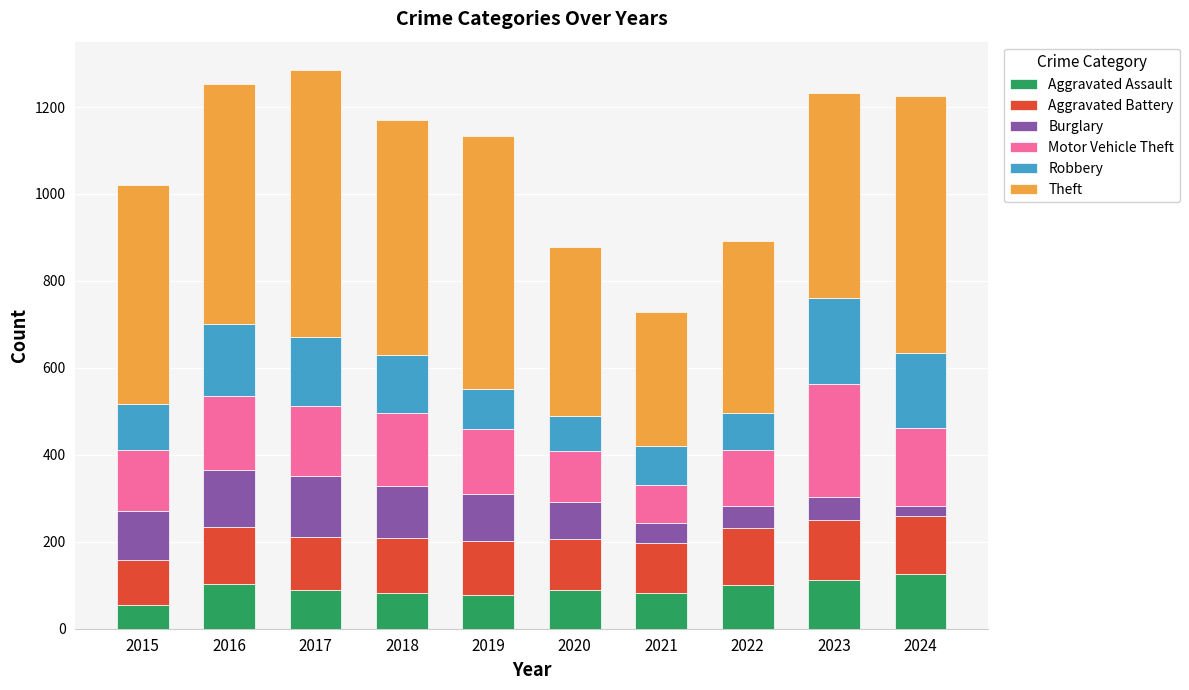

Are the bars horizontal?

No